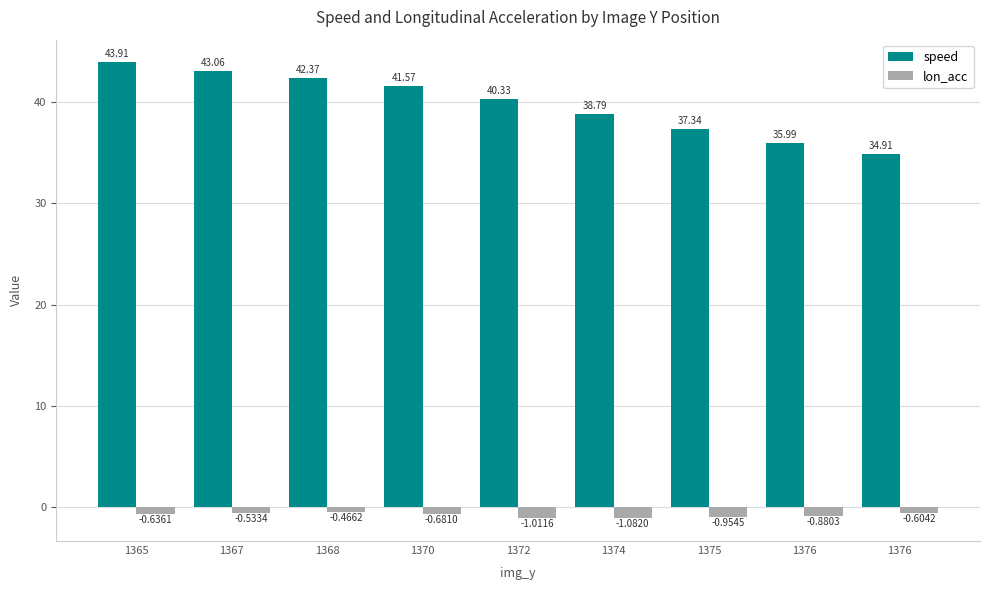

How many bars are there in total?

18